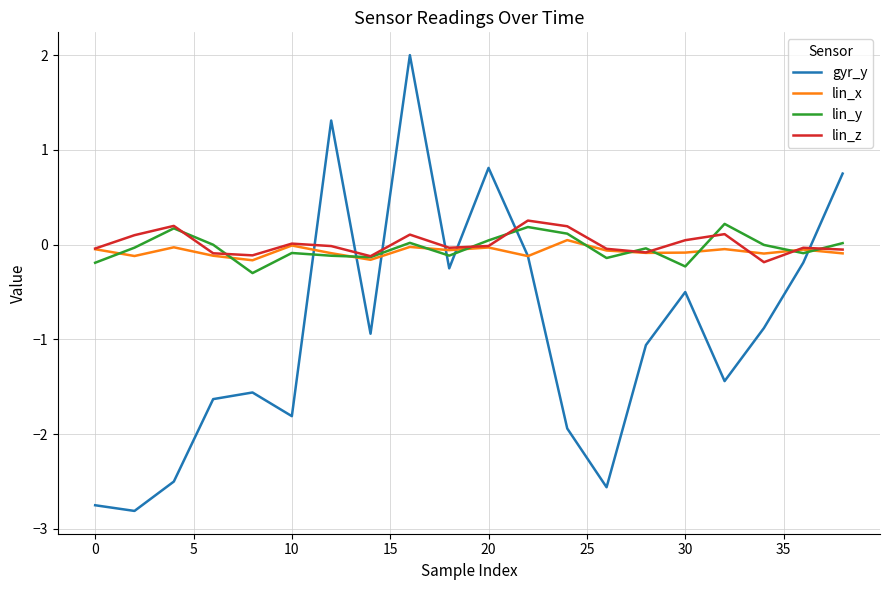

What is the greatest value displayed?

2.0